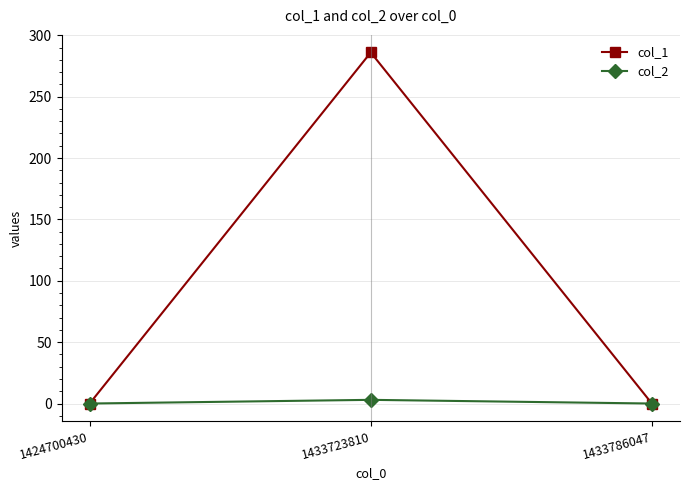

How many distinct data groups are displayed?

2